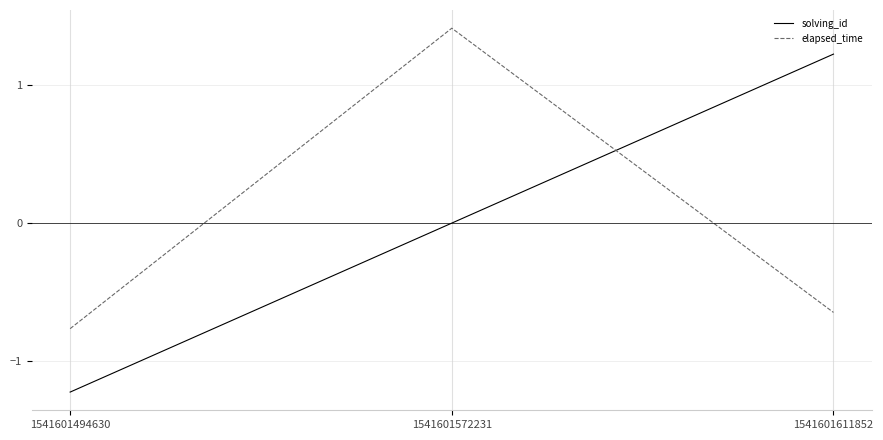

At which category is the sum across all series the highest?

1541601572231